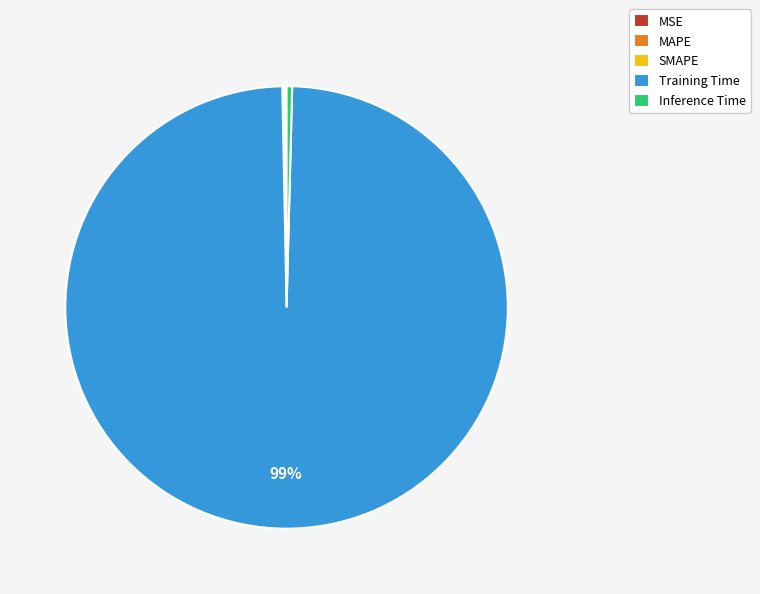

What is the largest slice in the pie chart?

Training Time